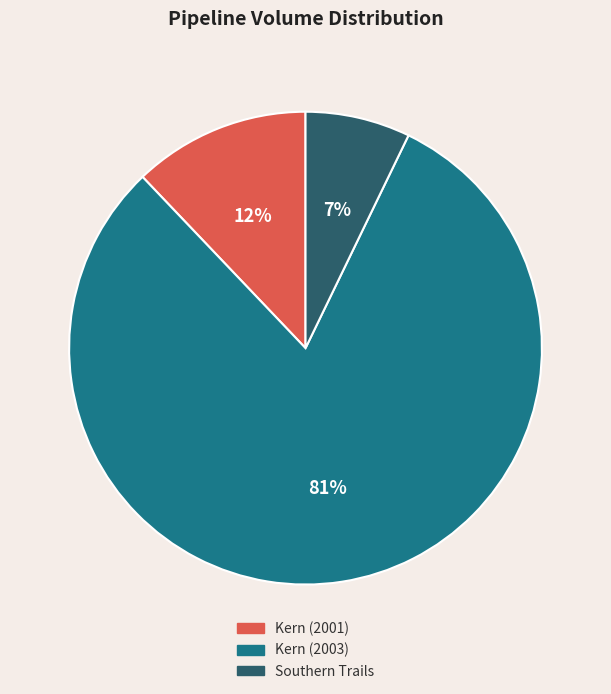

Is the sum of Kern (2001) and Southern Trails greater than half?

No